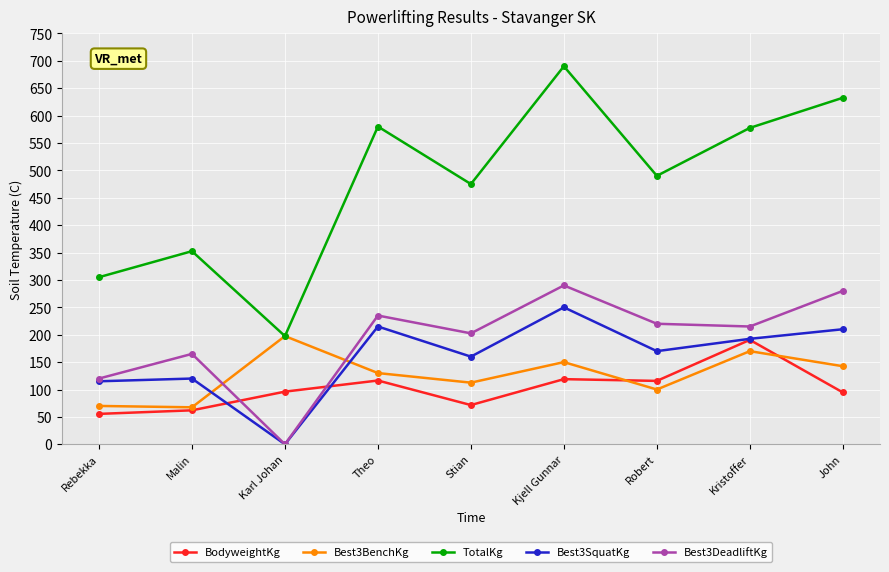

What is the label of the 4th point from the left?

Theo